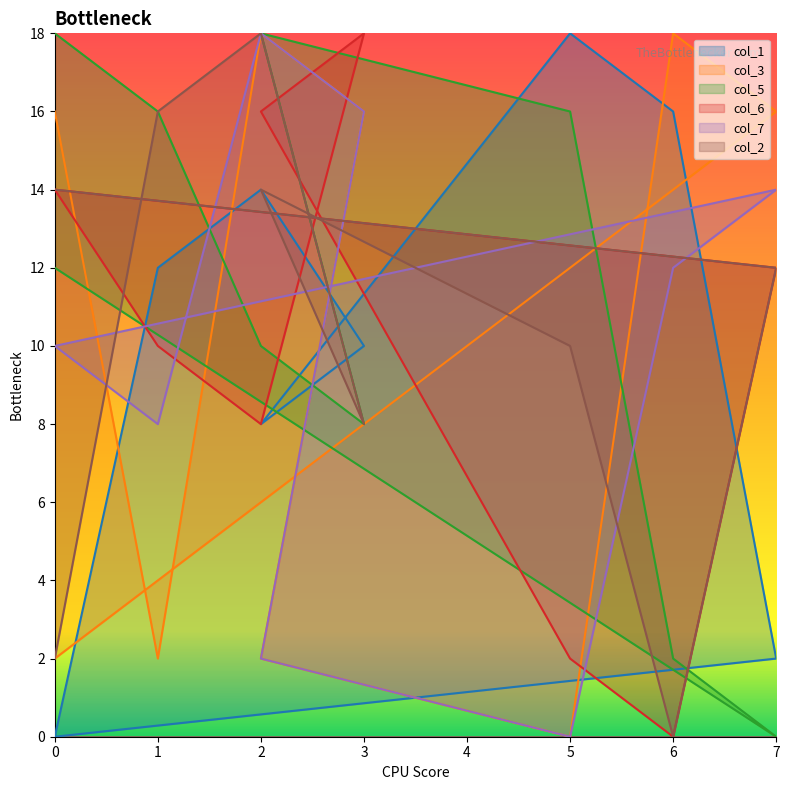

True or false: col_2 has a value of 2 at 0.

True